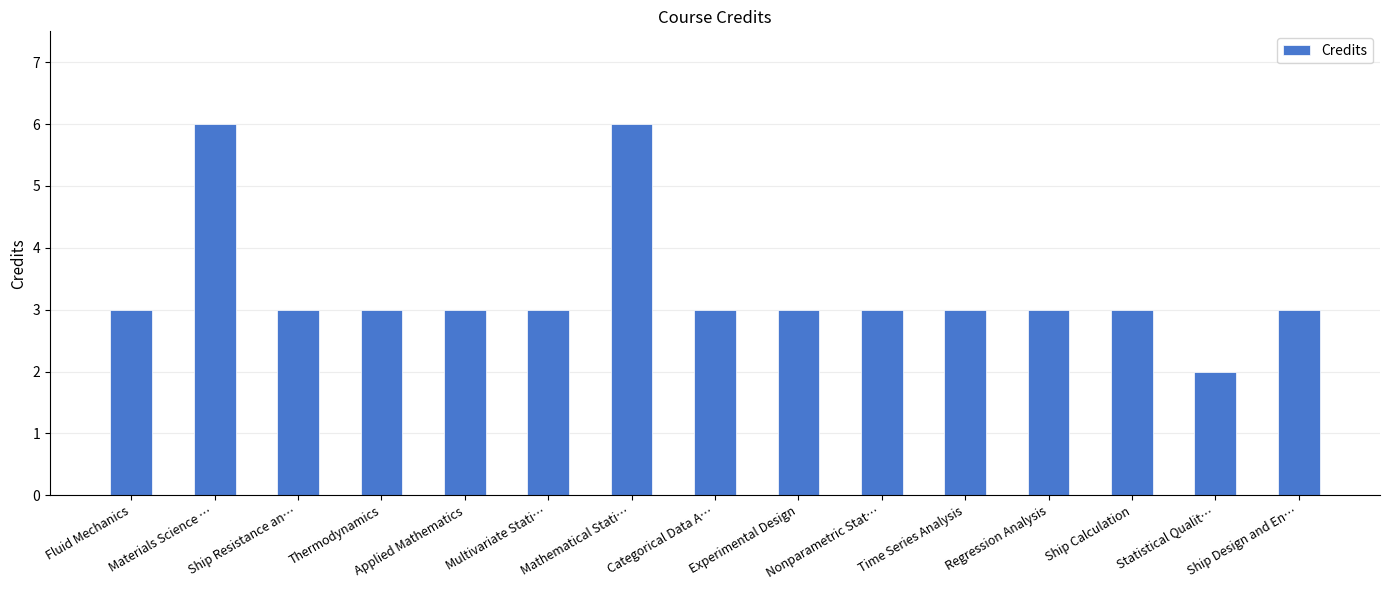

Approximately how many times larger is the value at Materials Science … compared to Categorical Data A…?

2.0